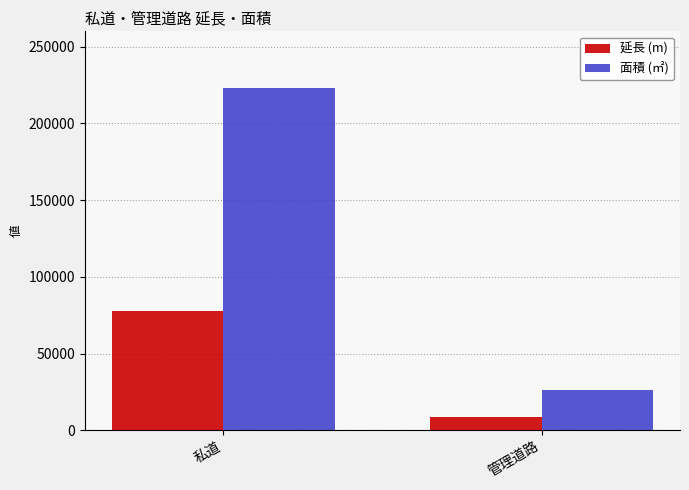

What is the sum of the 延長 (m) values at 私道 and 管理道路?

86563.1